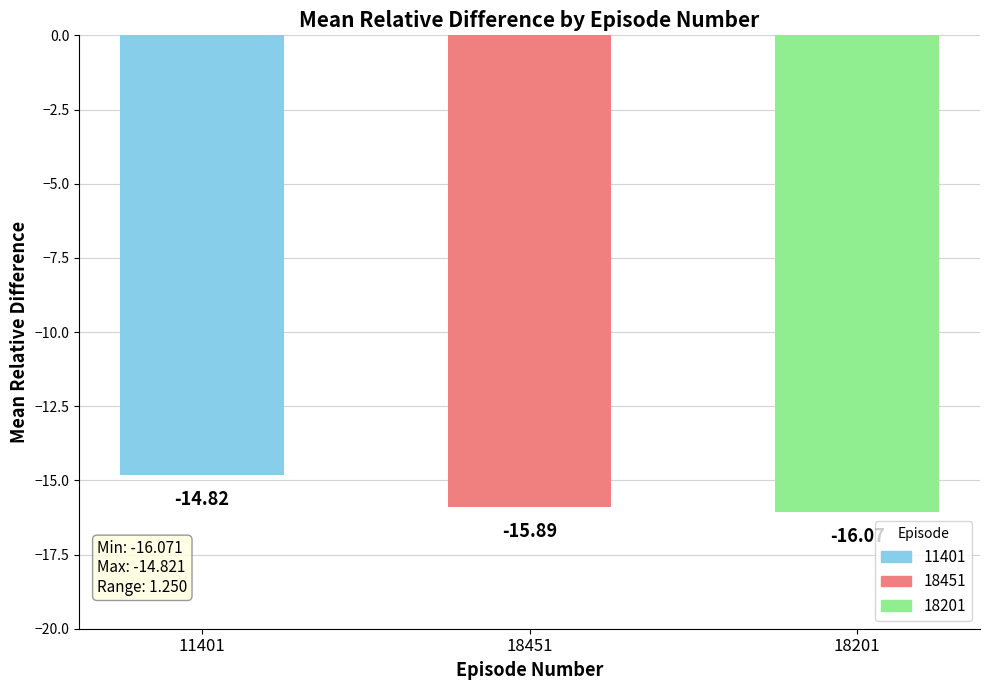

What is the difference between the maximum and second lowest values?

1.1